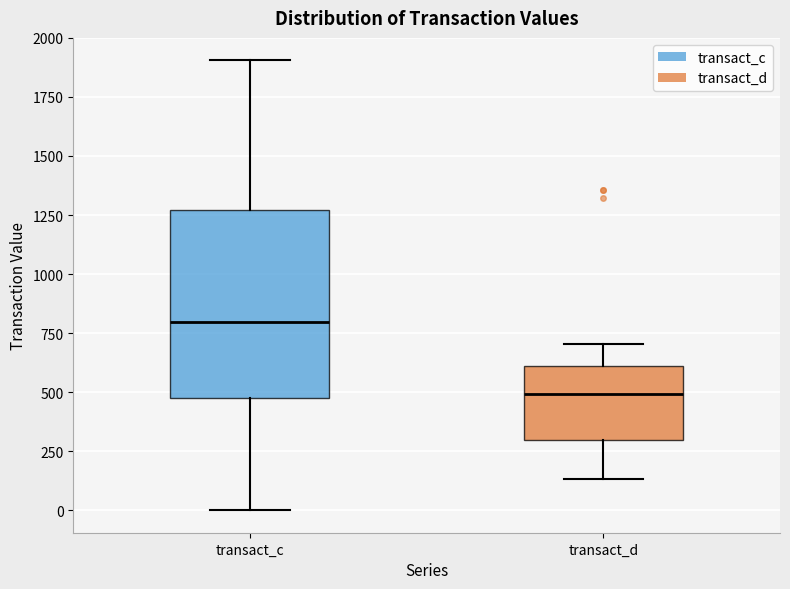

Comparing the boxes themselves (not the whiskers), which one is the tallest?

transact_c